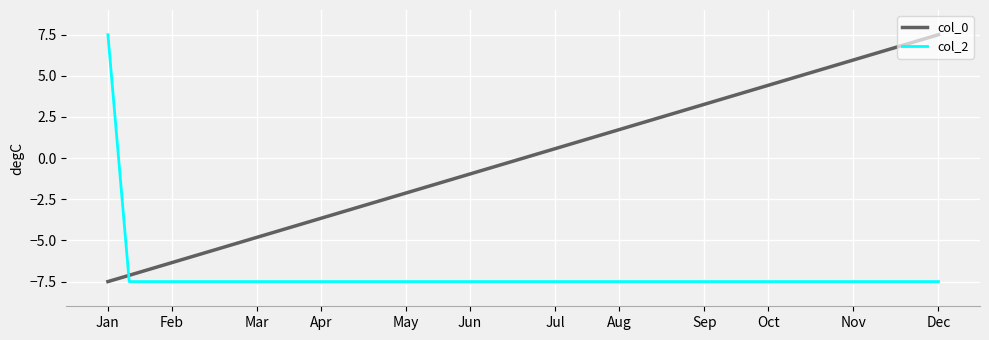

After their last crossing, which series has the higher values: col_0 or col_2?

col_0